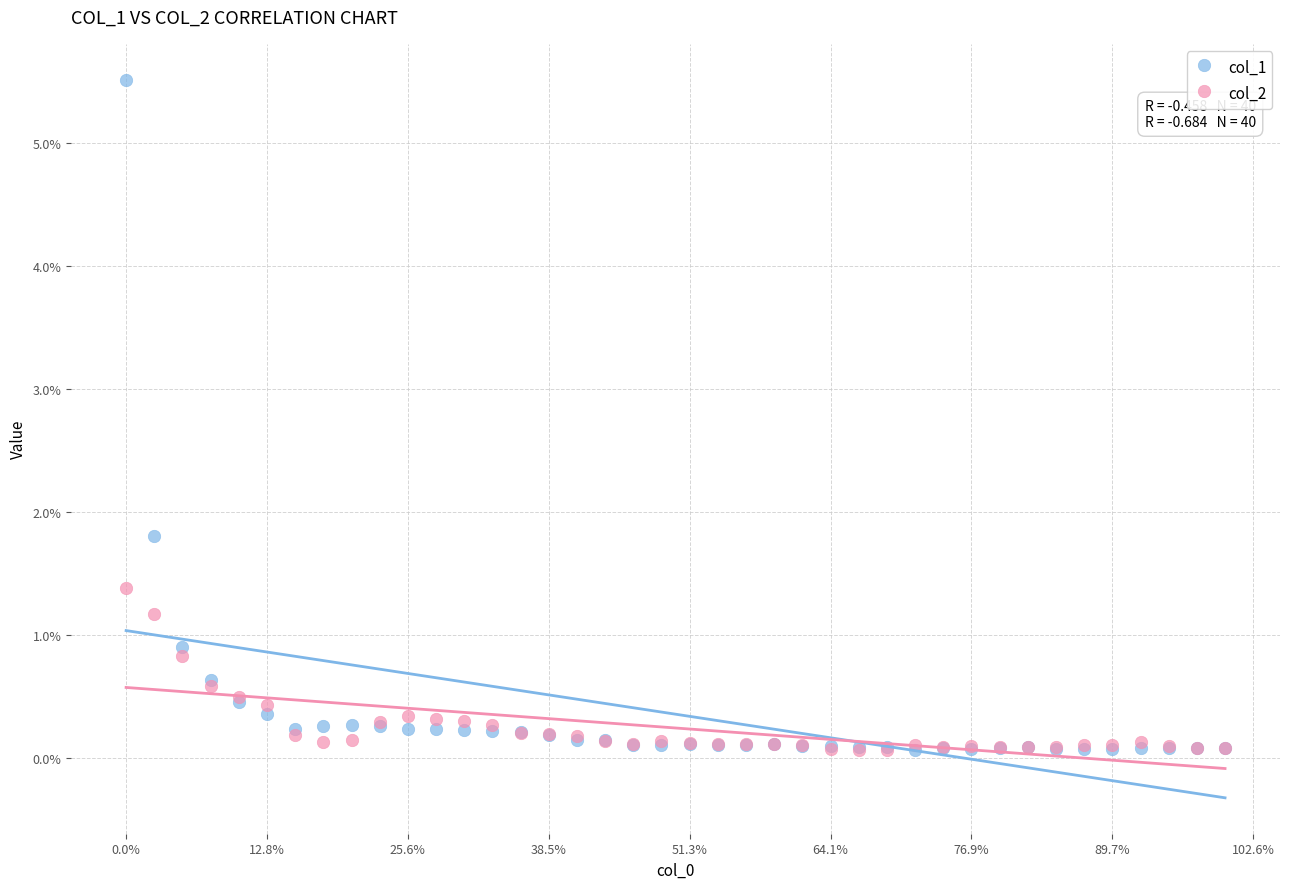

What are all the series names shown in the legend?

col_1, col_2